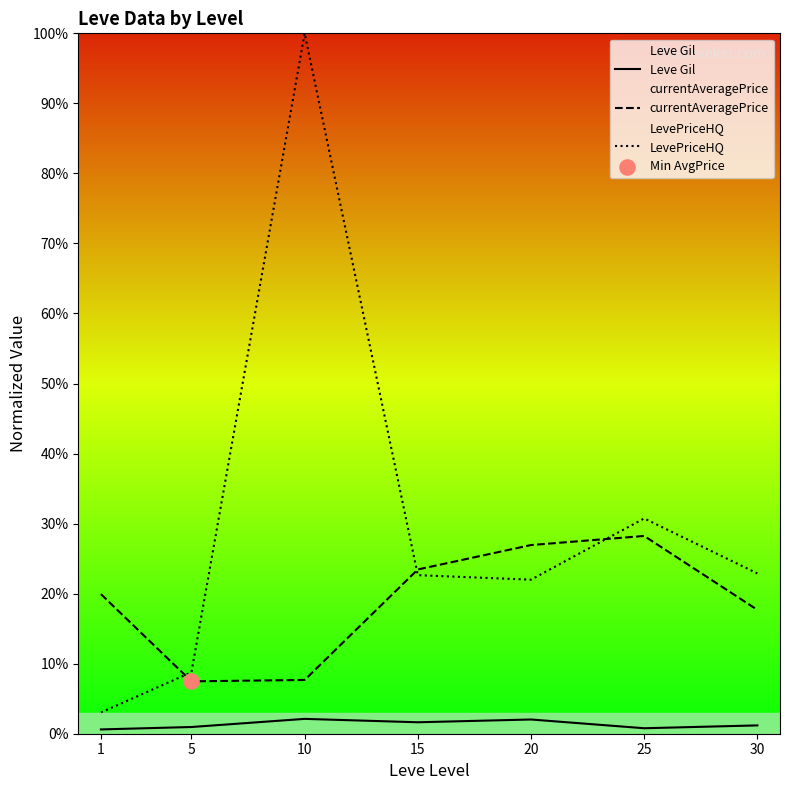

Which series has the widest spread of Y values?

LevePriceHQ